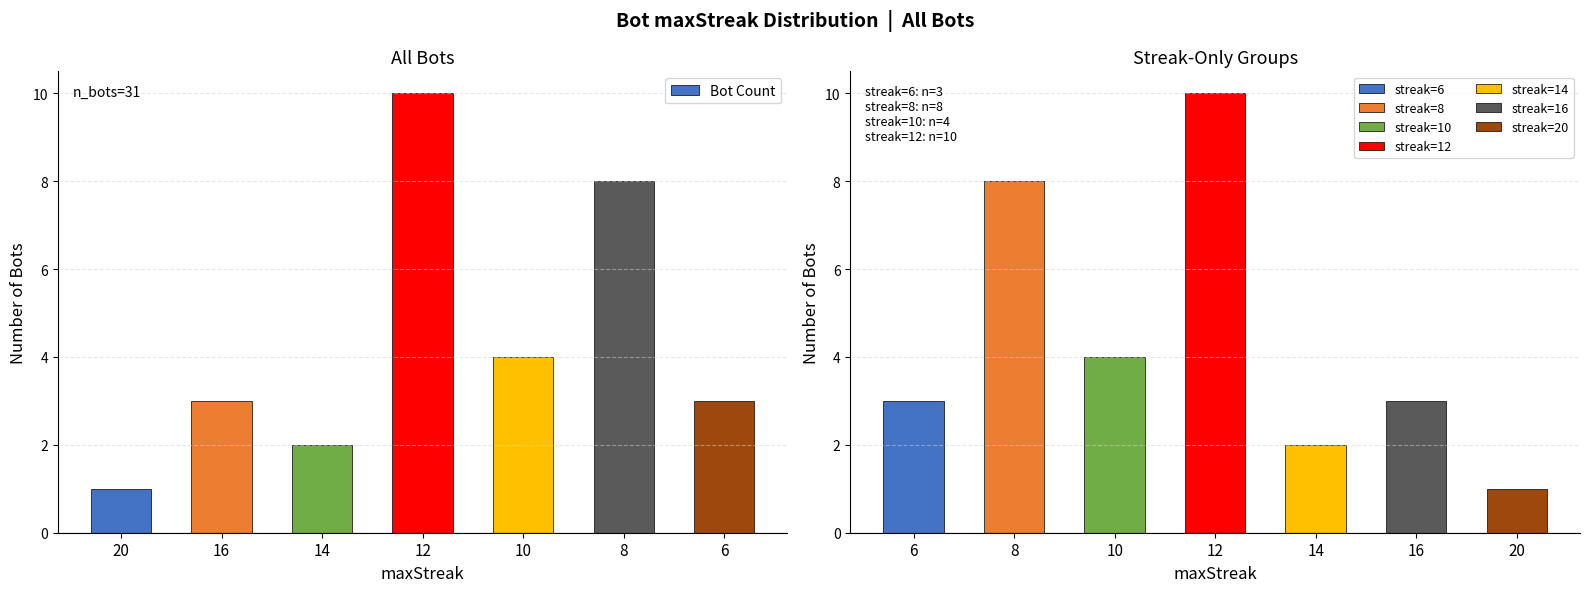

How many data points are less than 3?

2